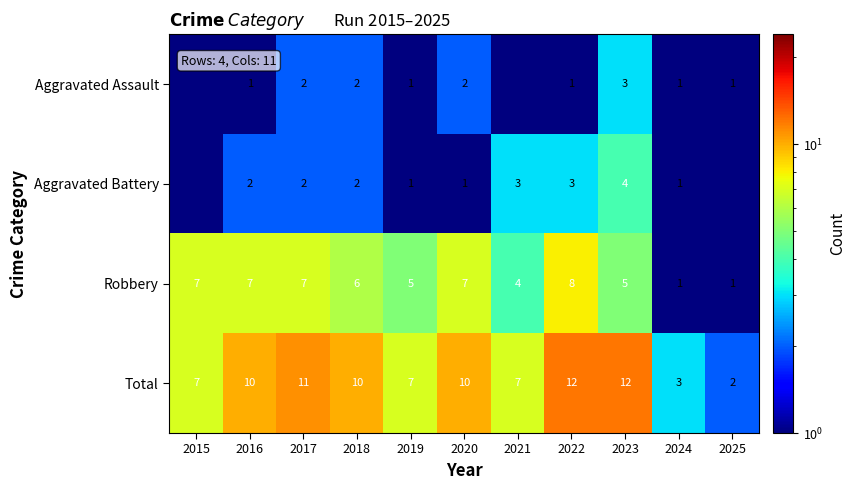

What is the approximate value of Total at 2024?

3.0